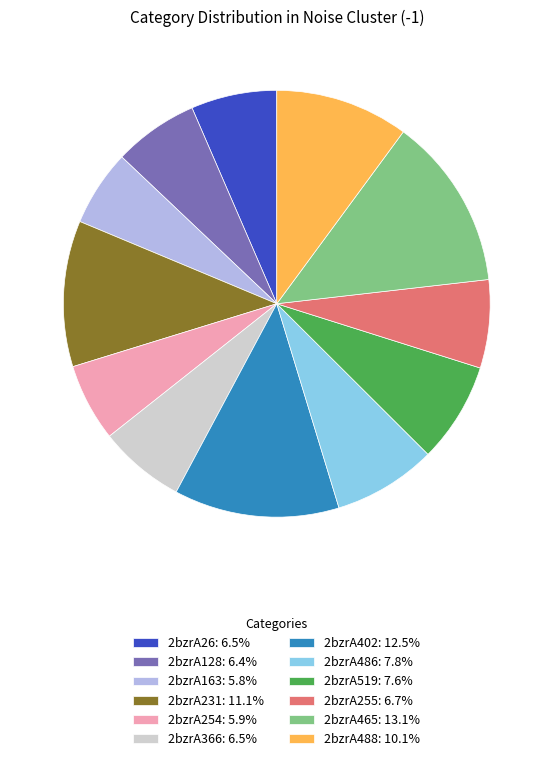

Count the number of slices in the pie.

12